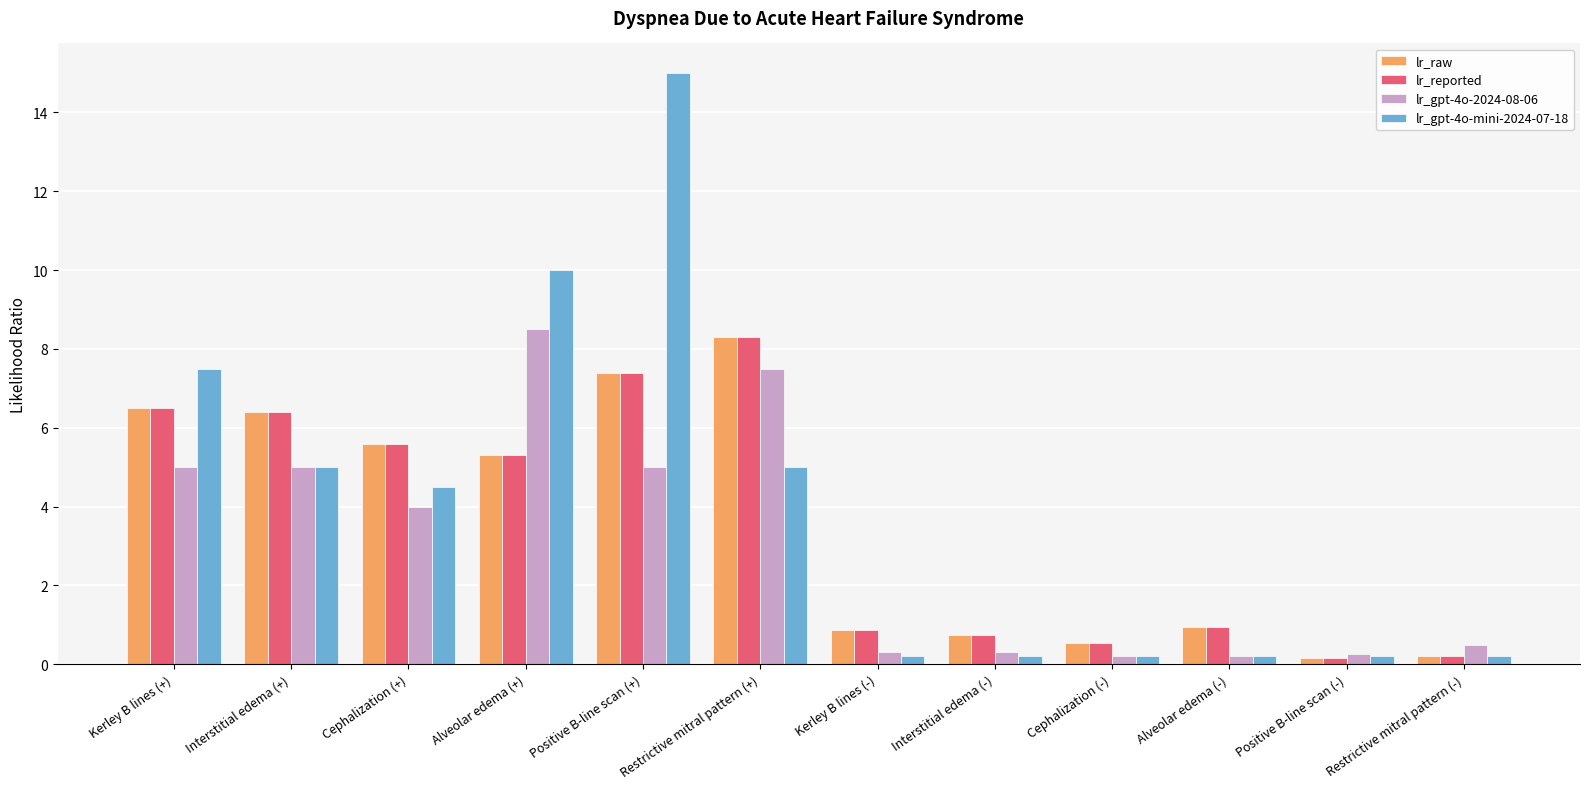

What is the maximum value shown in the chart?

15.0